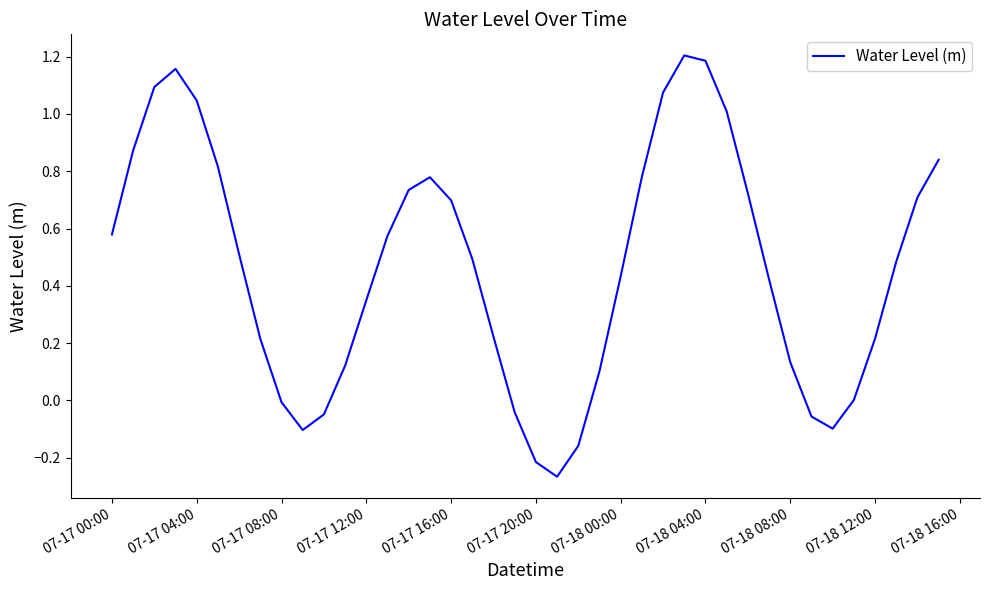

What is the difference between the maximum and minimum values?

1.5